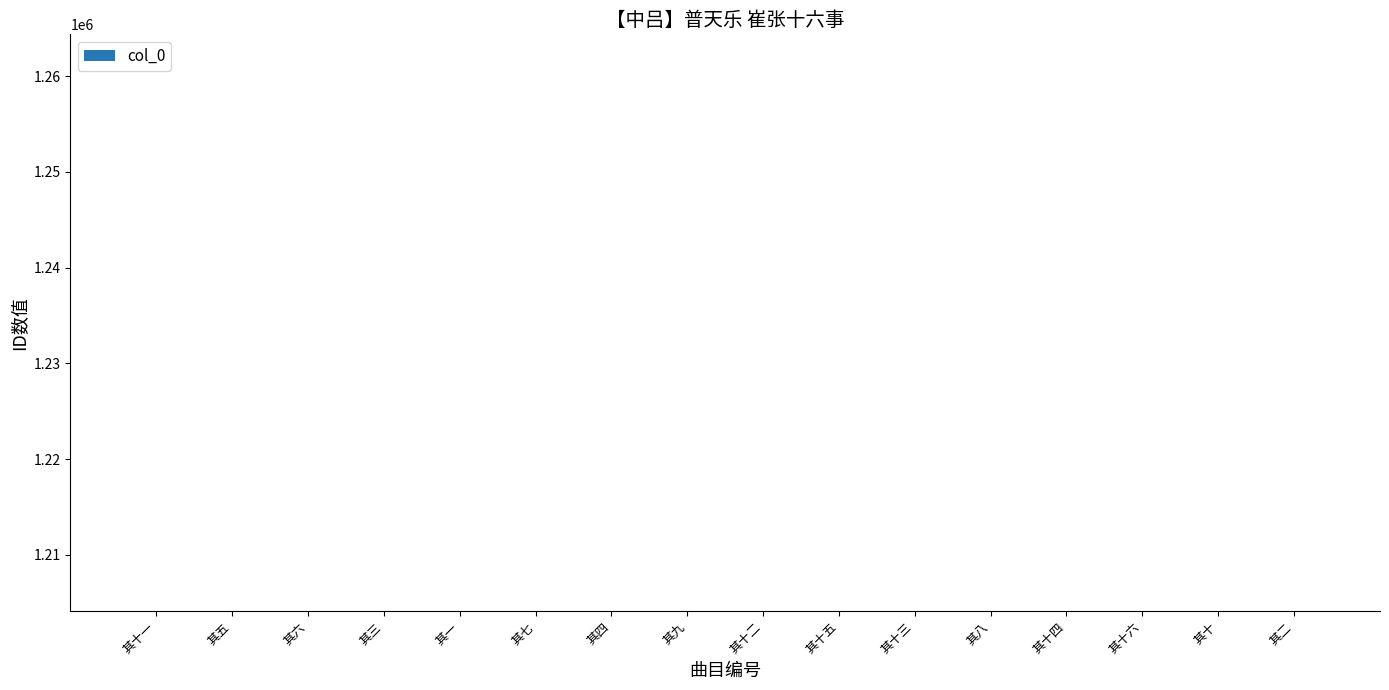

What is the label of the 14th bar from the right?

其六